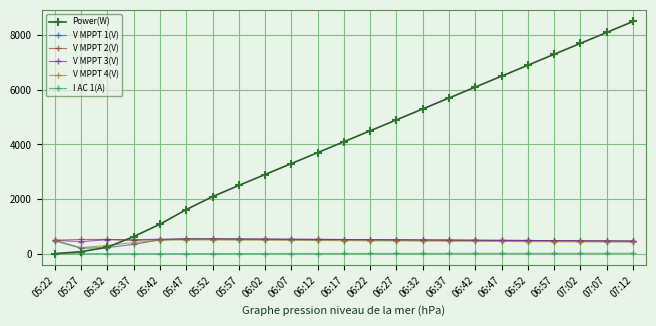

True or false: Power(W) has more than 1 points higher than both neighbors.

False